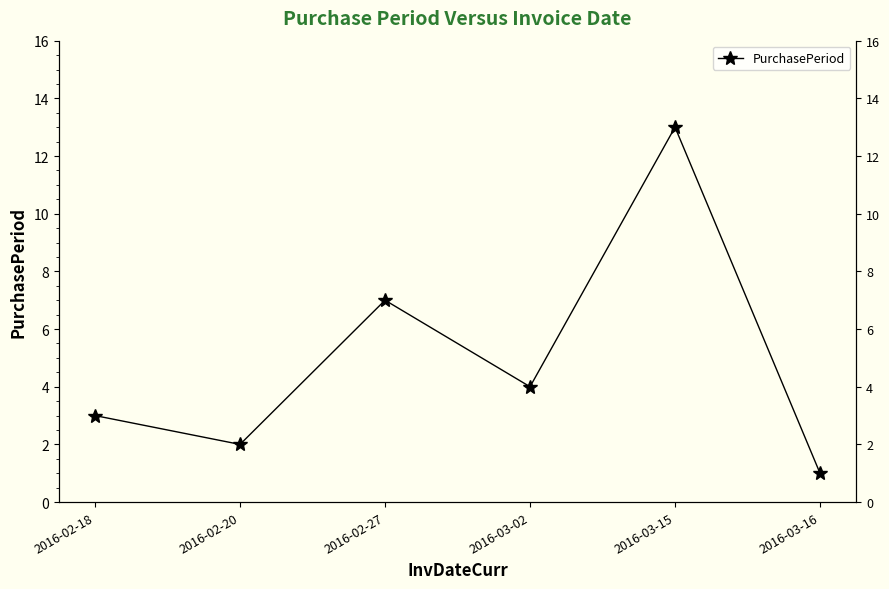

Which category has the lowest value across all series?

2016-03-16